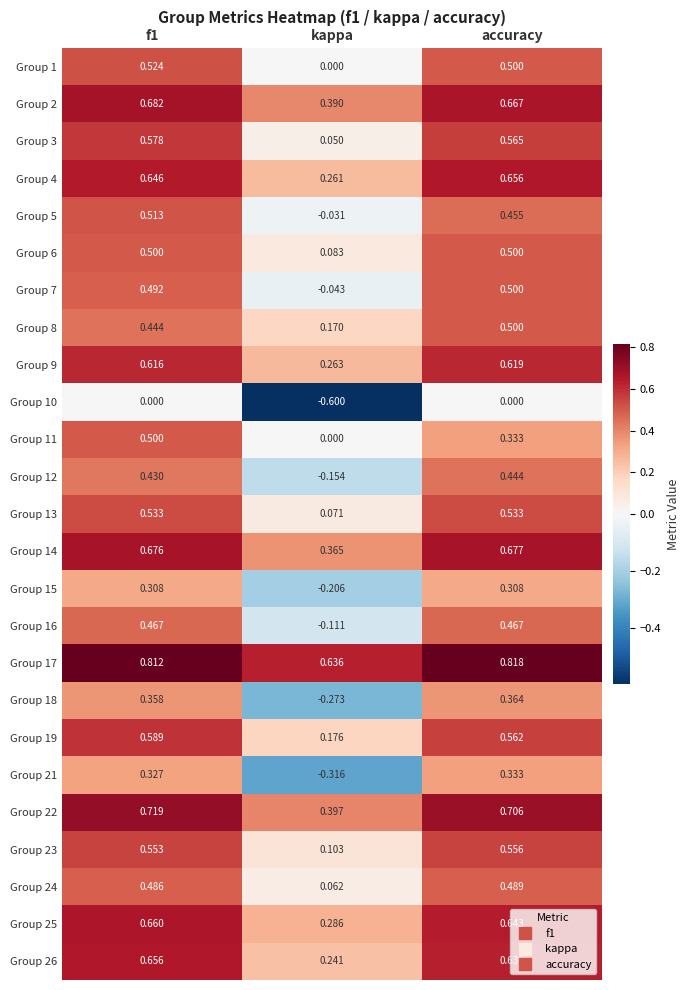

At which label is Group 13 closest to 0?

kappa